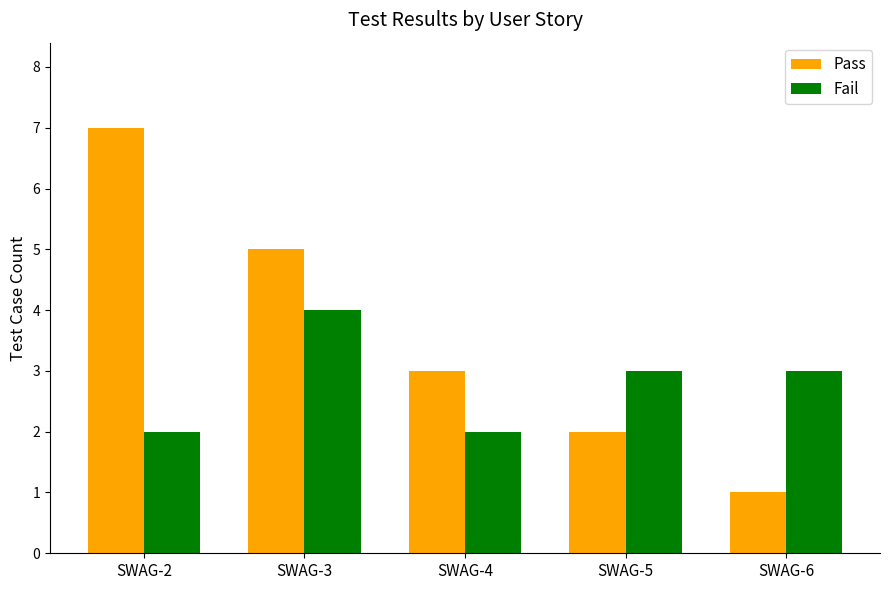

Rank the series by their maximum value, from lowest to highest.

Fail, Pass